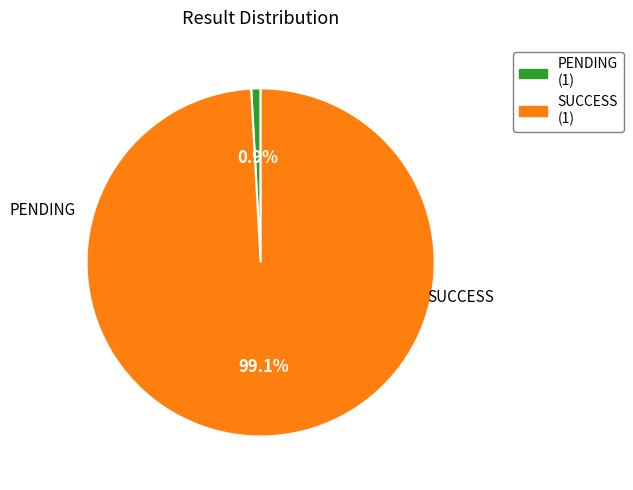

How many slices are in this pie chart?

2